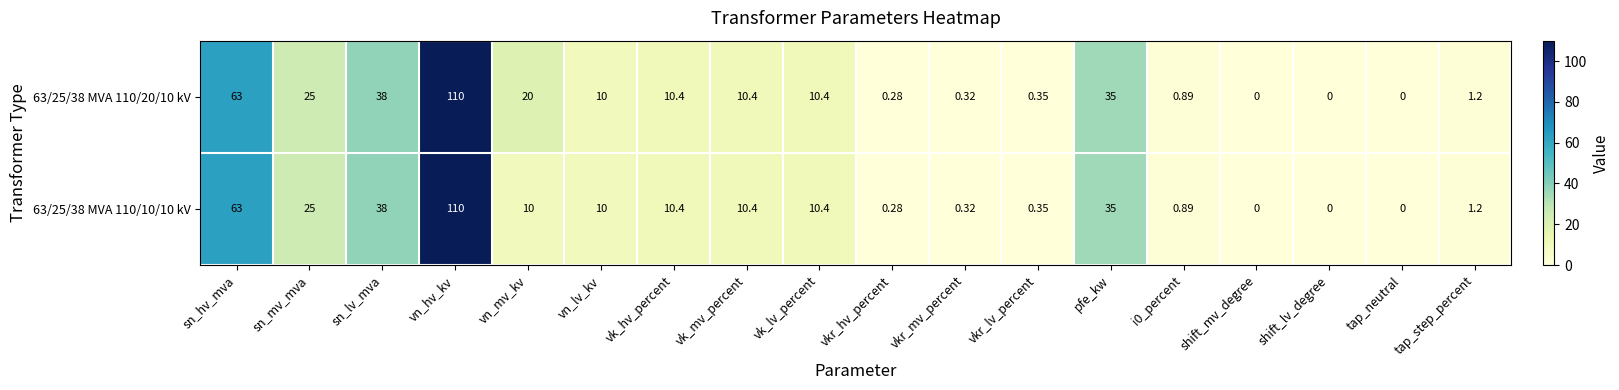

At which label is 63/25/38 MVA 110/20/10 kV closest to 55?

sn_hv_mva